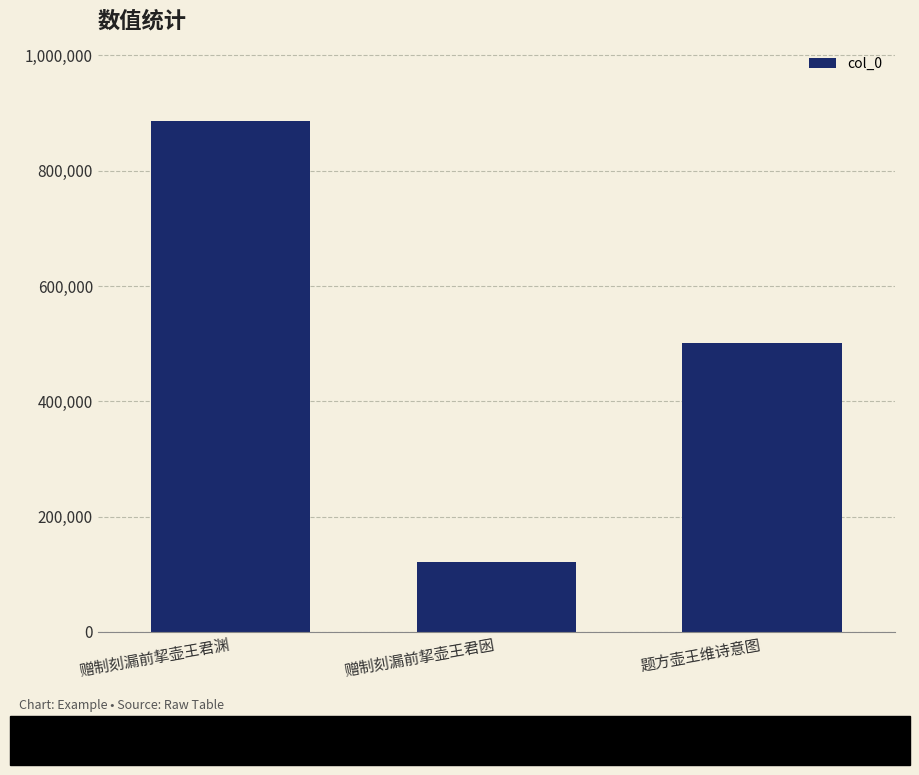

The chart shows a value of 44938 at 赠制刻漏前挈壶王君囦. True or false?

False